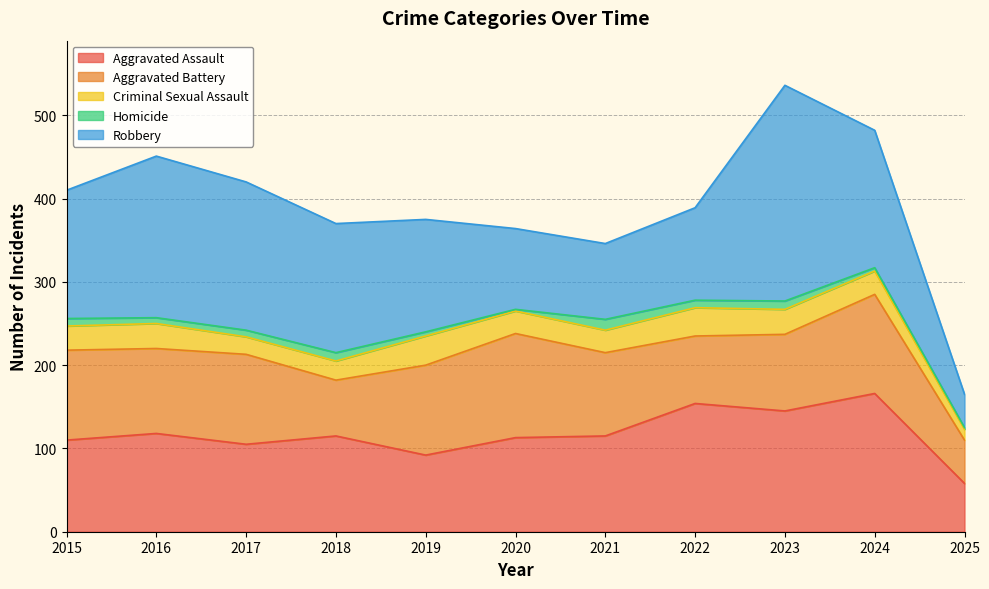

Is it true that Aggravated Assault equals 166 at 2024?

True